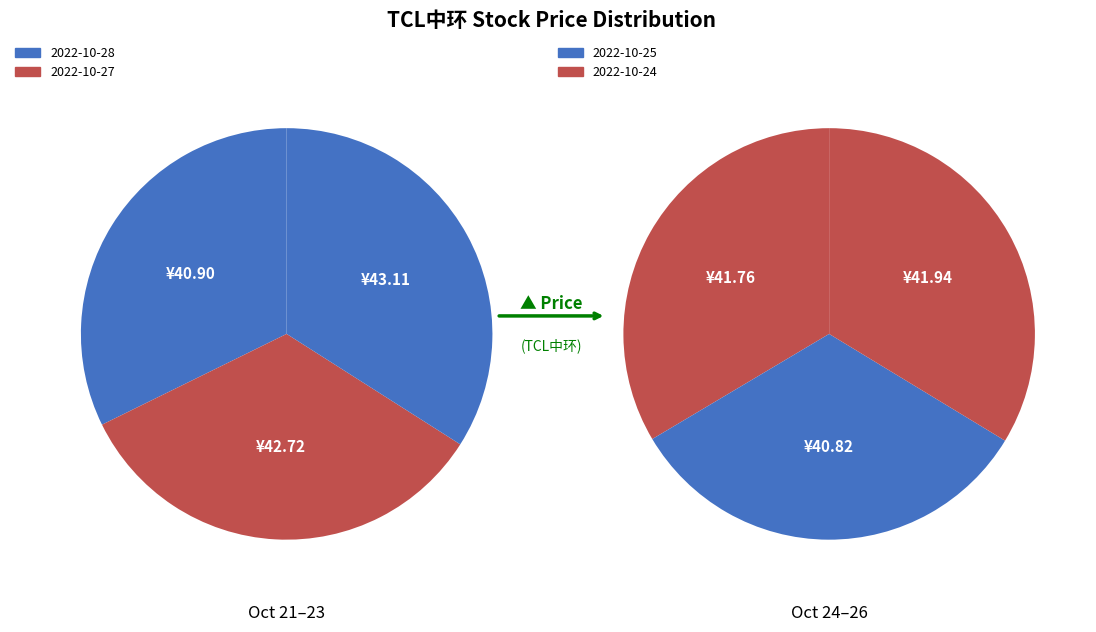

Rank the categories by value from lowest to highest.

2022-10-24, 2022-10-28, 2022-10-25, 2022-10-21, 2022-10-27, 2022-10-26